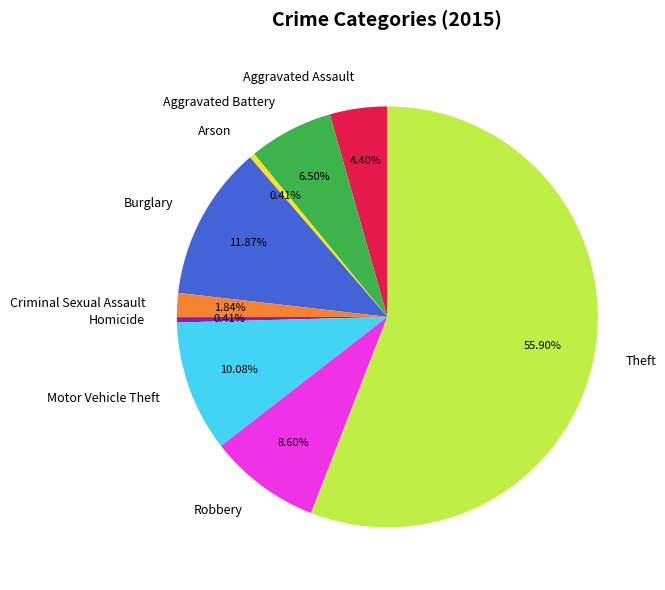

Count the number of slices in the pie.

9